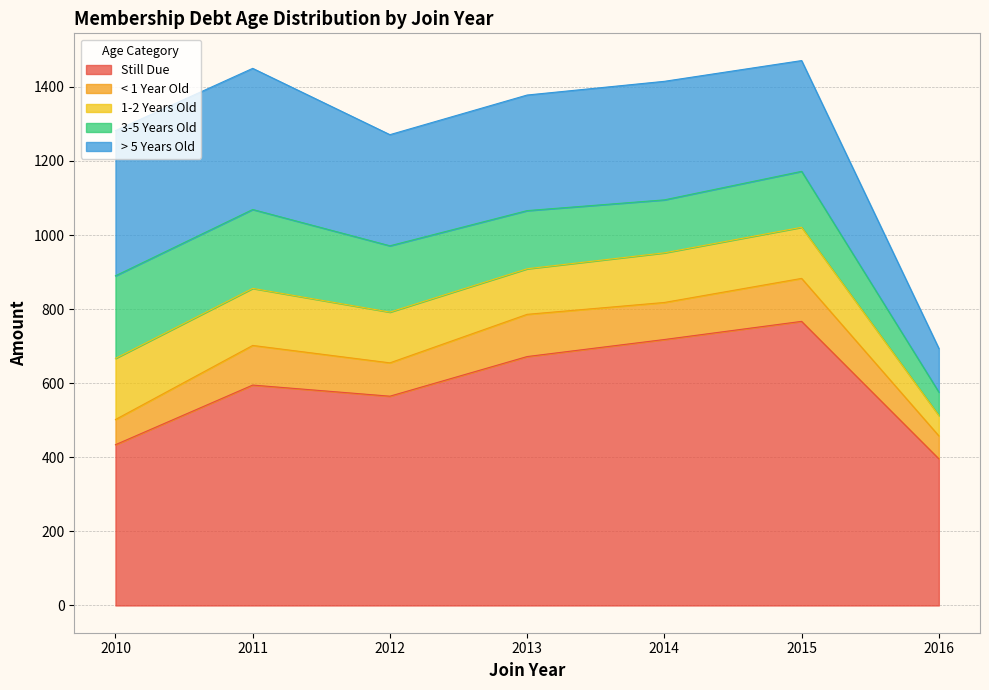

Which series changed the most between 2010 and 2012?

Still Due